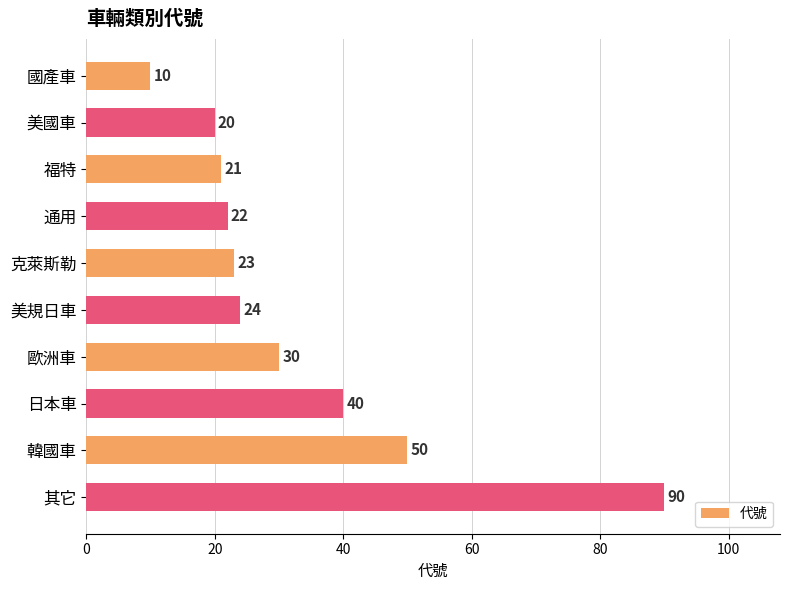

True or false: the data shows 23 at 克萊斯勒.

True